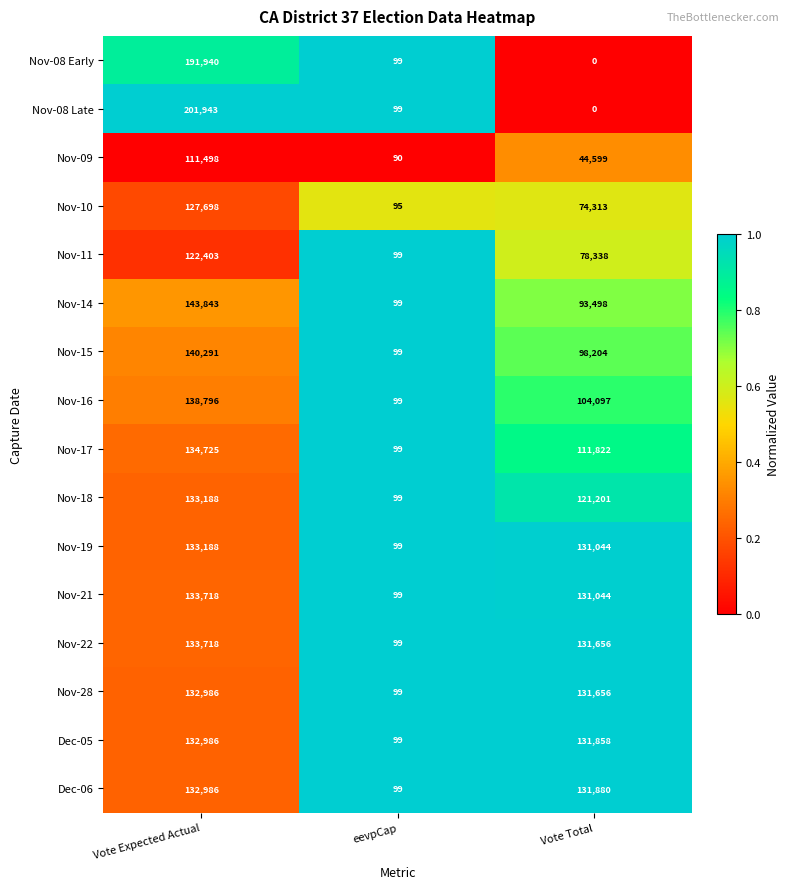

What is the difference between the Nov-09 values at Vote Total and eevpCap?

44509